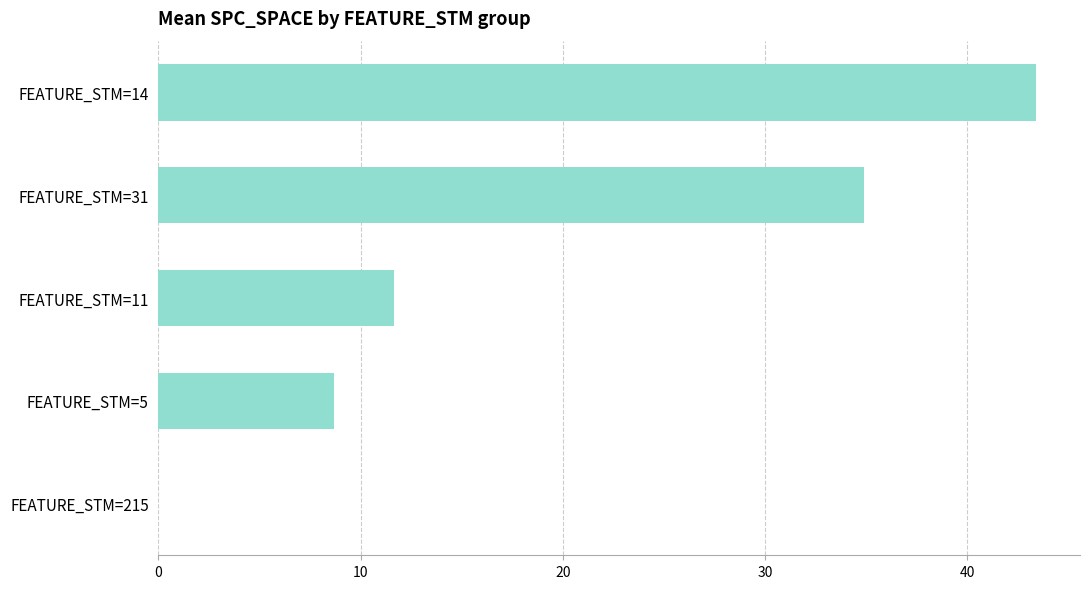

At which label is the value closest to 21?

FEATURE_STM=11